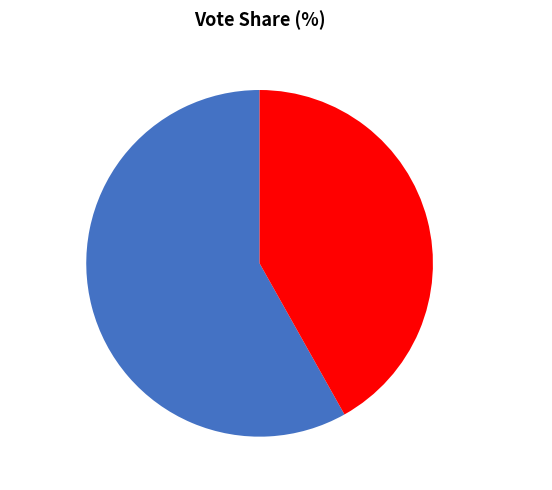

The troxlers slice represents 58% of the pie. True or false?

True